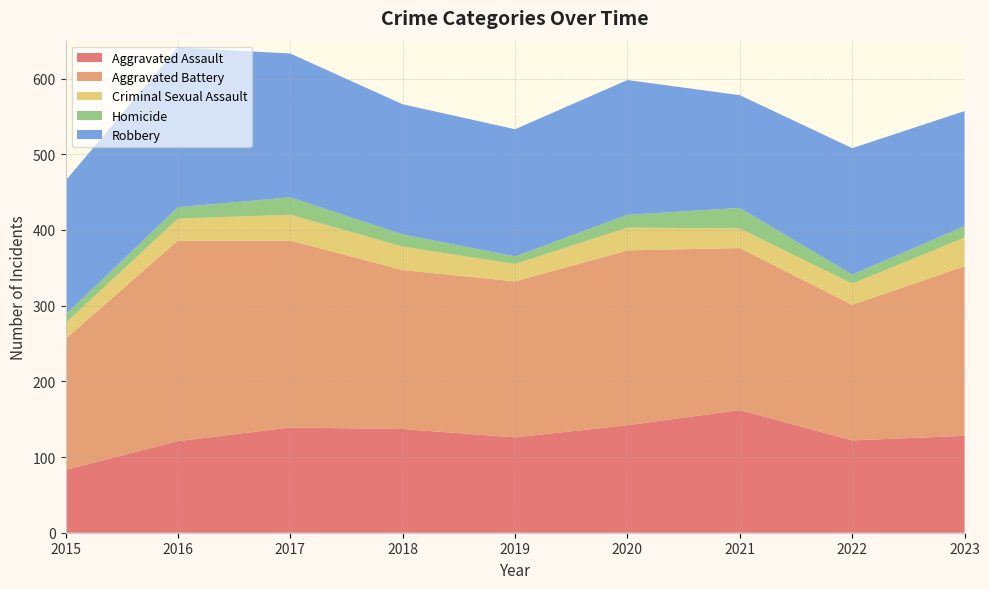

Reading right to left, what are all the values shown in this chart?

Aggravated Assault: 128	122	162	142	126	137	139	121	83
Aggravated Battery: 224	179	214	231	206	210	247	265	173
Criminal Sexual Assault: 38	28	26	30	23	31	34	29	21
Homicide: 15	12	27	17	10	16	23	15	11
Robbery: 152	167	149	178	168	172	190	211	177